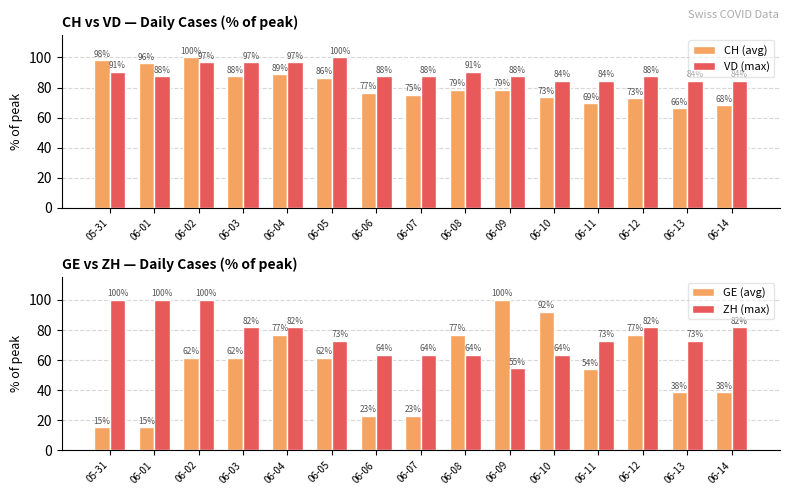

Is the value of ZH (max) at 06-14 greater than the value of CH (avg) at 06-12?

Yes